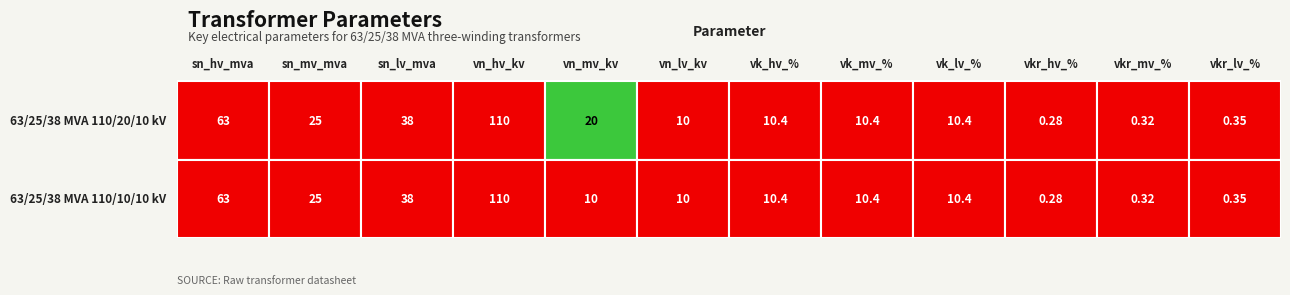

Is it true that 63/25/38 MVA 110/10/10 kV equals 15.6 at sn_mv_mva?

False